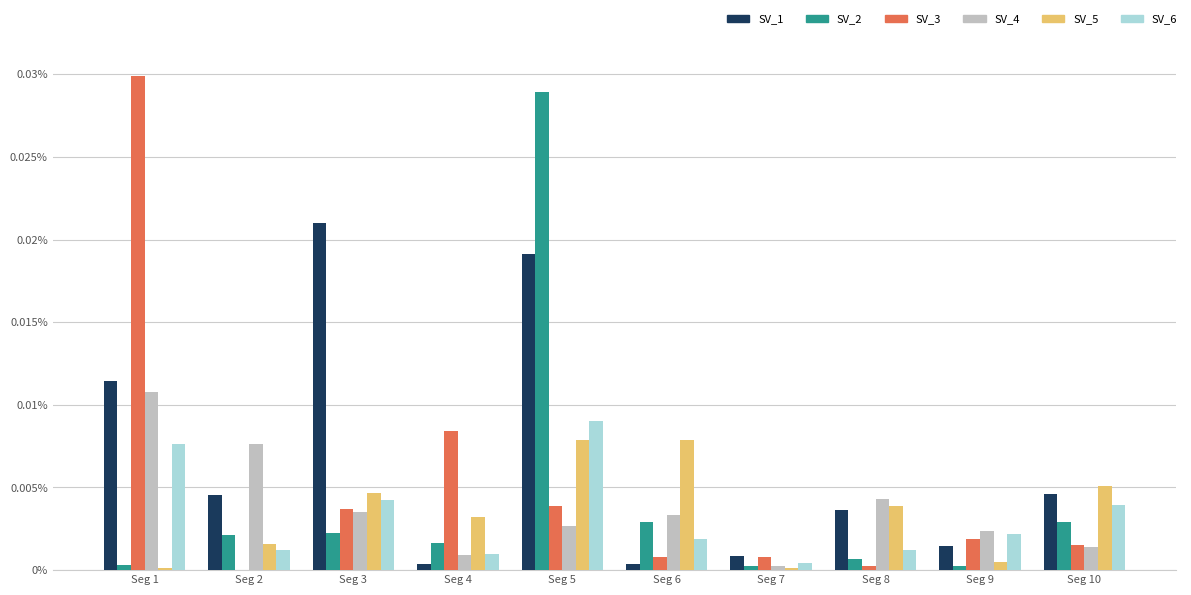

Are the bars horizontal?

No